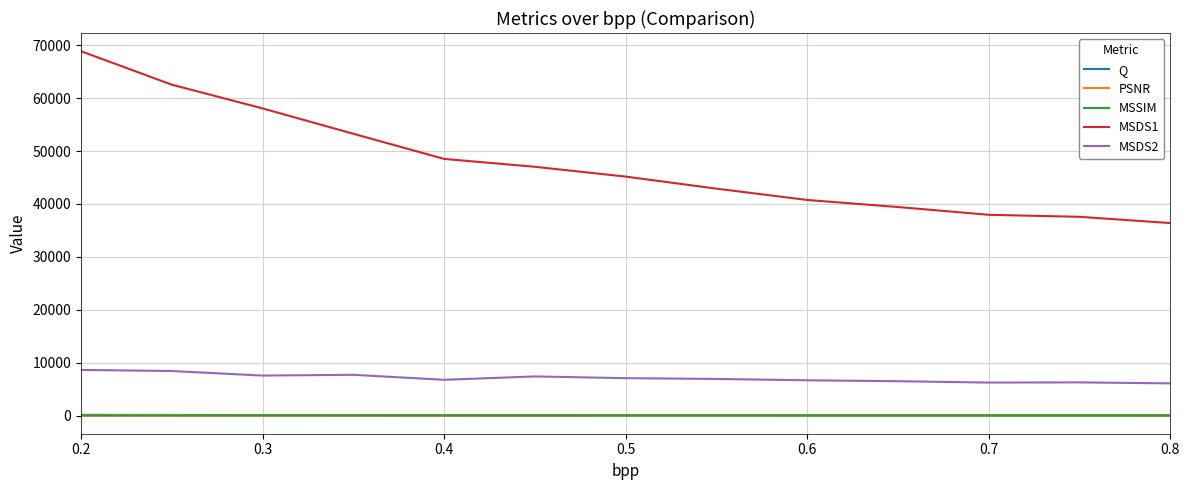

Is this an area chart (filled region under the line)?

No